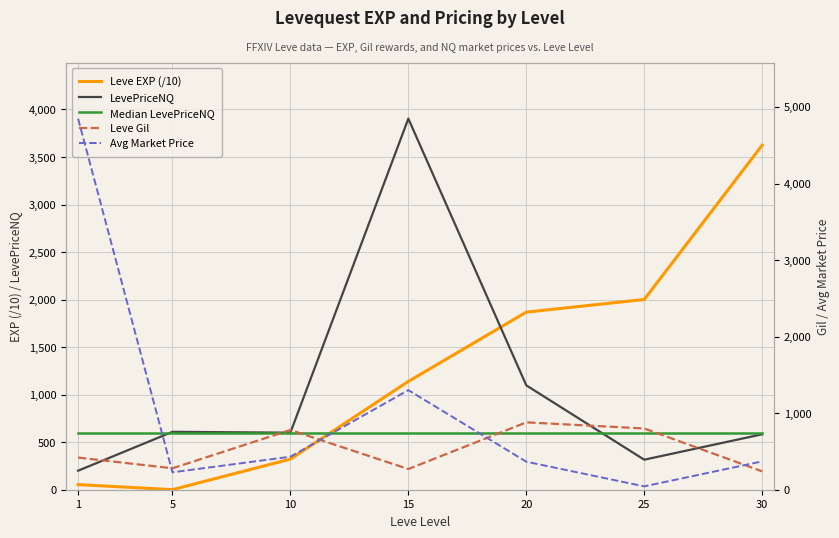

At how many categories does at least one series exceed 4813?

1